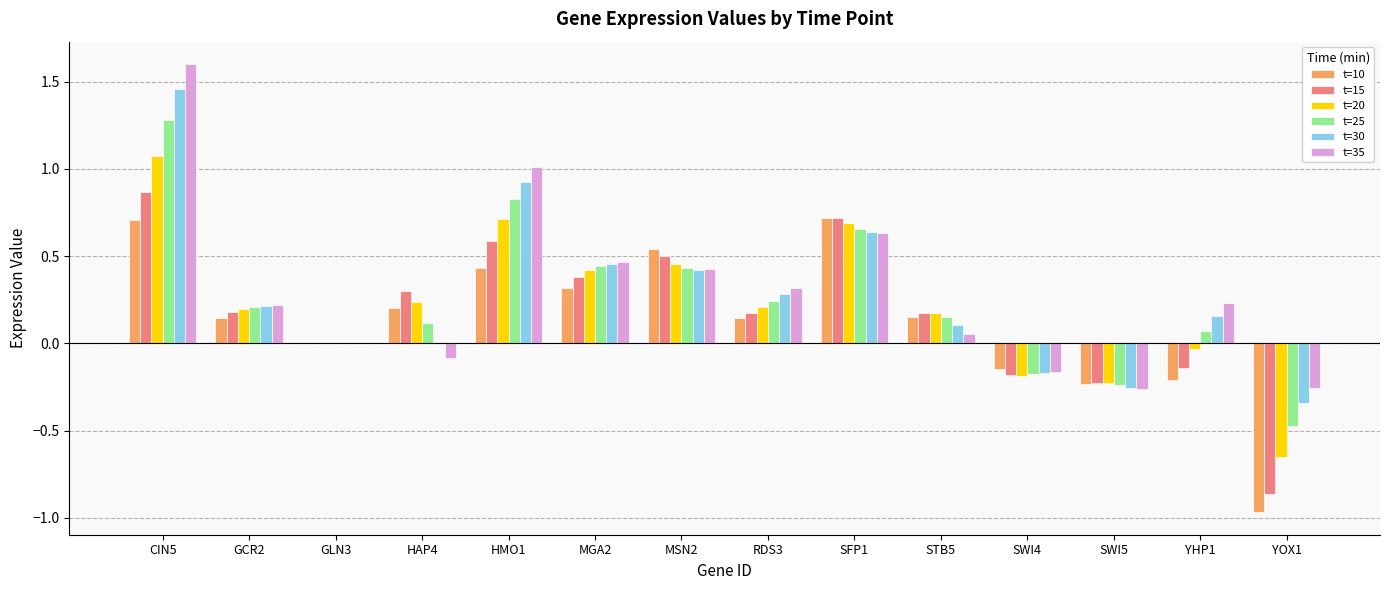

At which label does t=25 reach its peak?

CIN5